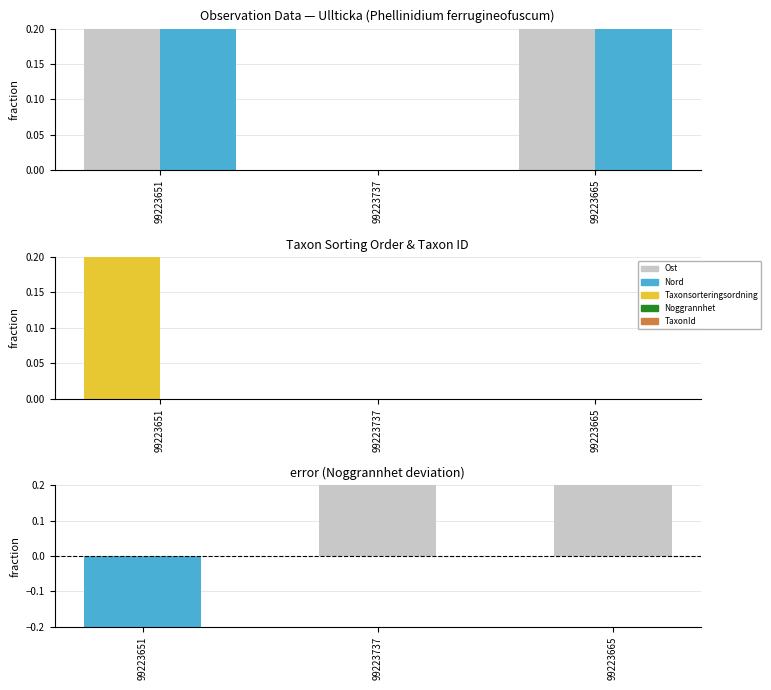

What is the difference between the maximum and minimum values in the Nord series?

1.0